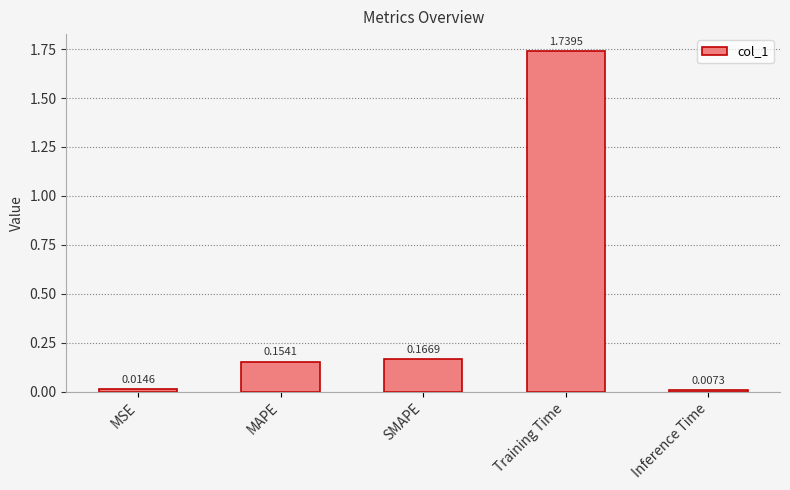

What is the change in value from SMAPE to Training Time?

+1.6